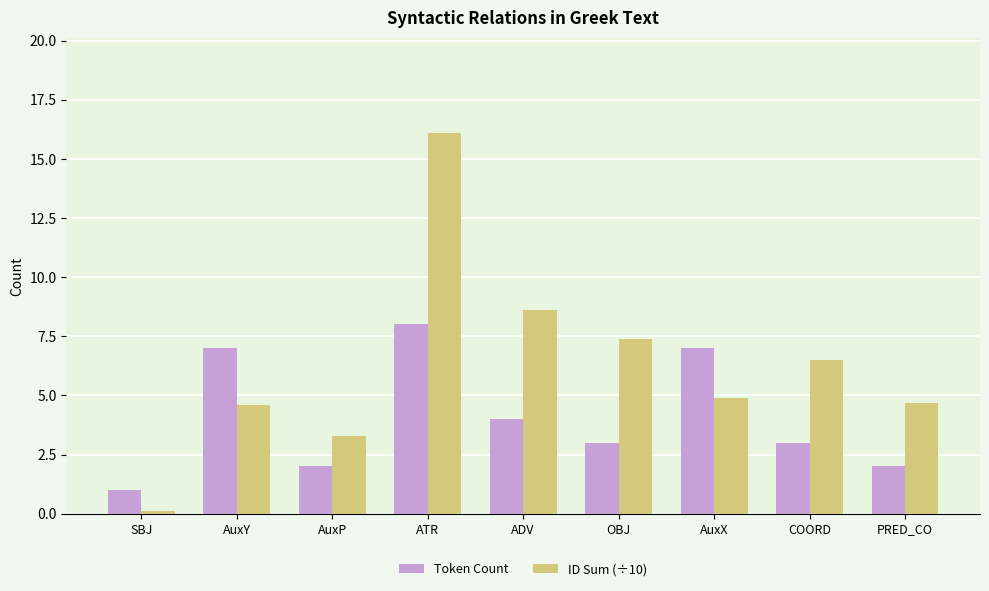

Which category has the lowest value in the ID Sum (÷10) series?

SBJ